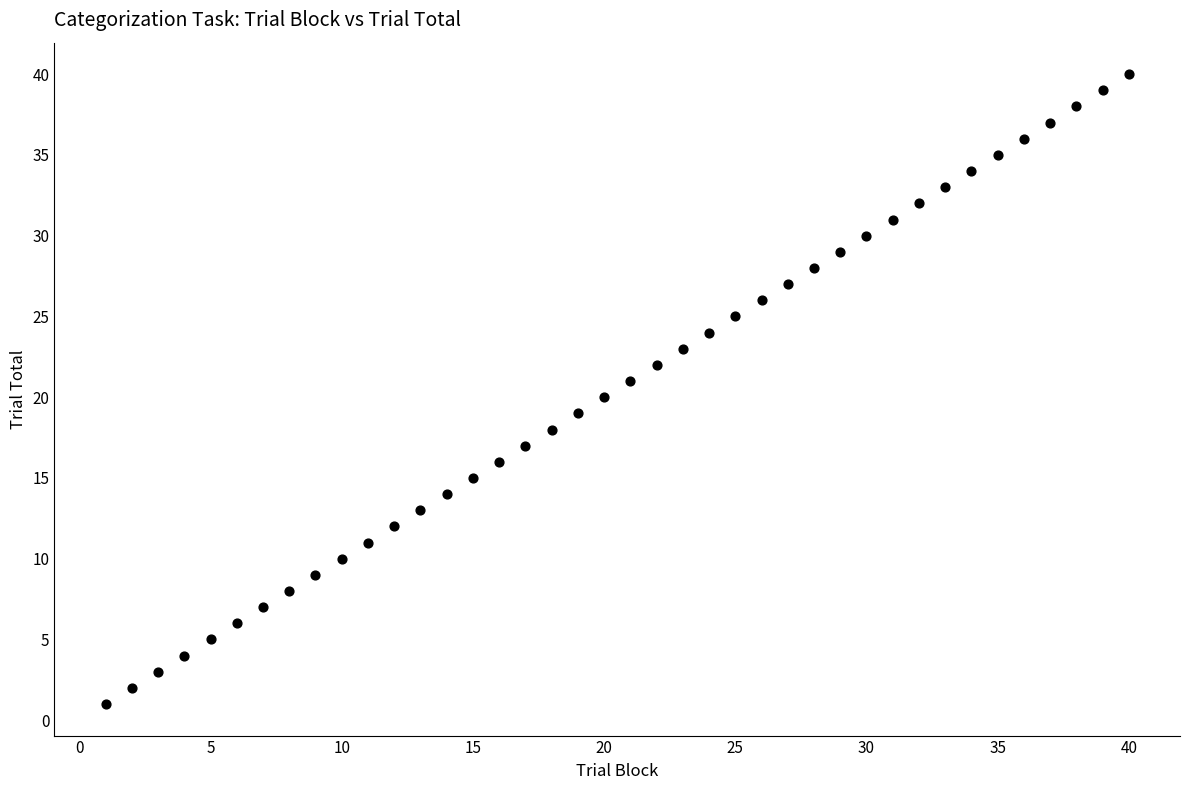

What is the range of Y values (max minus min)?

39